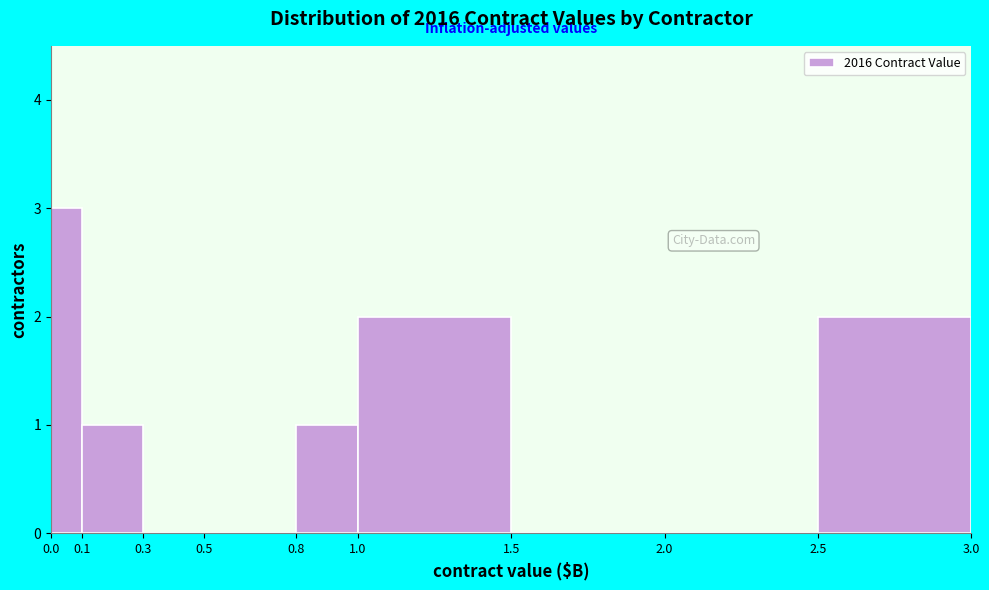

Reading left to right, list every bar in this chart as the range it spans on the x-axis followed by its height. The values are not printed on the chart, so give them approximately, as read against the axis.

0.0 to 0.1: 3
0.1 to 0.3: 1
0.3 to 0.5: 0
0.5 to 0.8: 0
0.8 to 1.0: 1
1.0 to 1.5: 2
1.5 to 2.0: 0
2.0 to 2.5: 0
2.5 to 3.0: 2